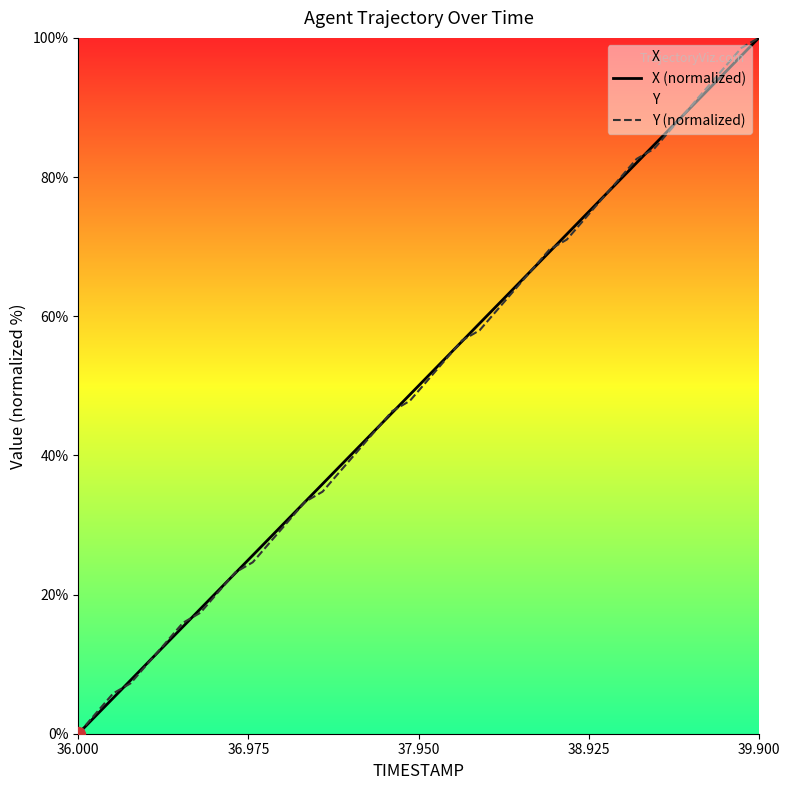

At which label does X (normalized) reach its minimum?

36.000